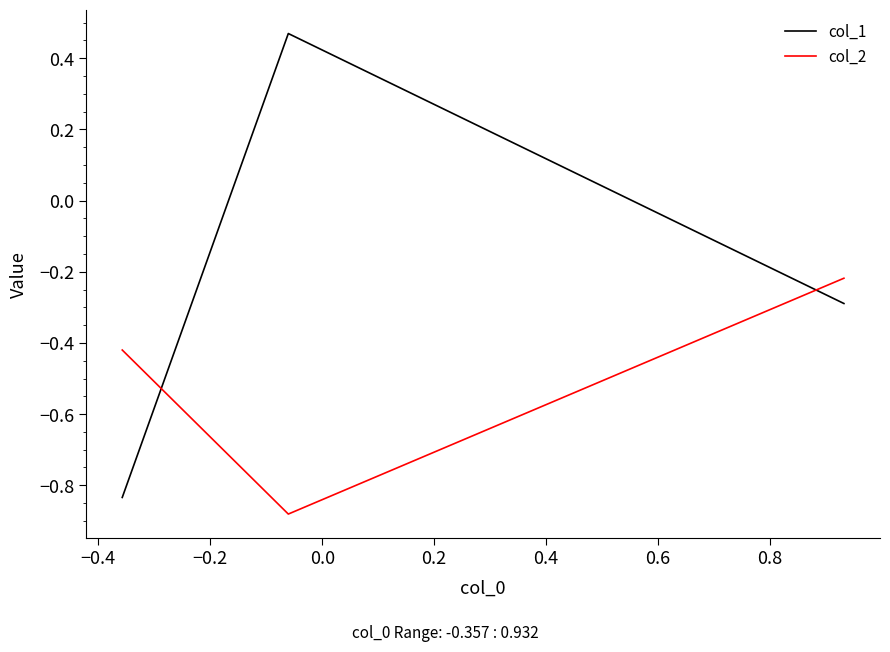

Which series has the widest spread of values?

col_1